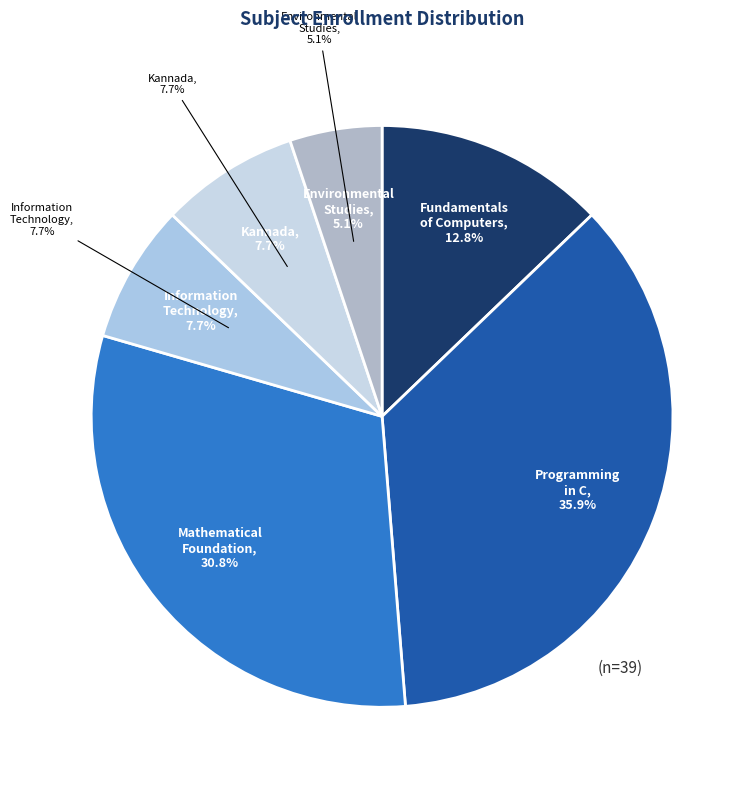

To the nearest percent, what is the difference between the BCACACN101 - Fundamentals of Computers and BCAKALN102 - Kannada slice percentages?

5%